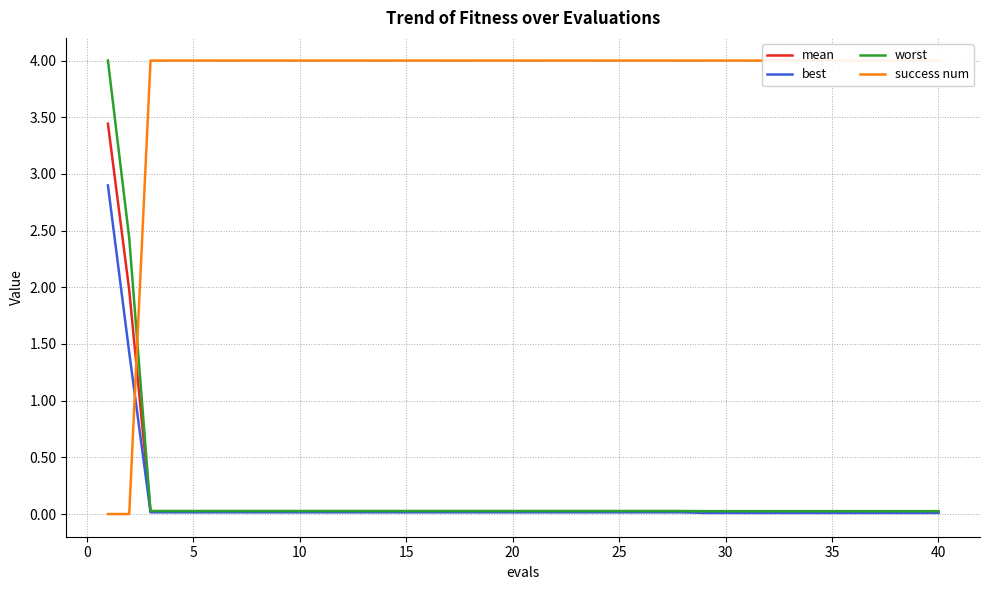

What are all the series names shown in the legend?

mean, best, worst, success num